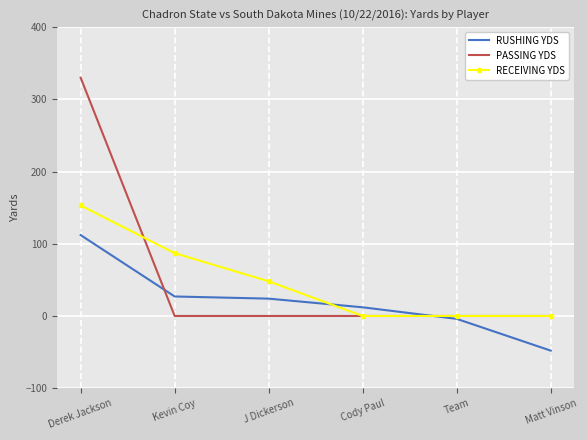

The value of PASSING YDS at J Dickerson is 0. True or false?

True